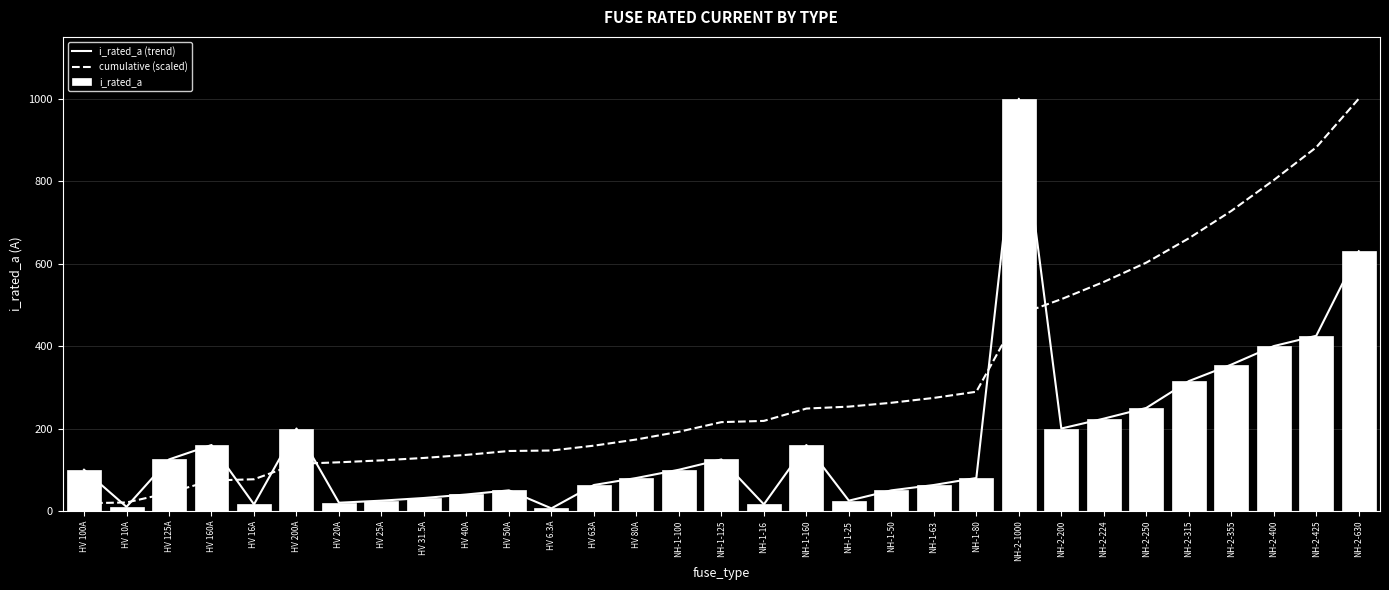

Does the chart contain stacked bars?

No